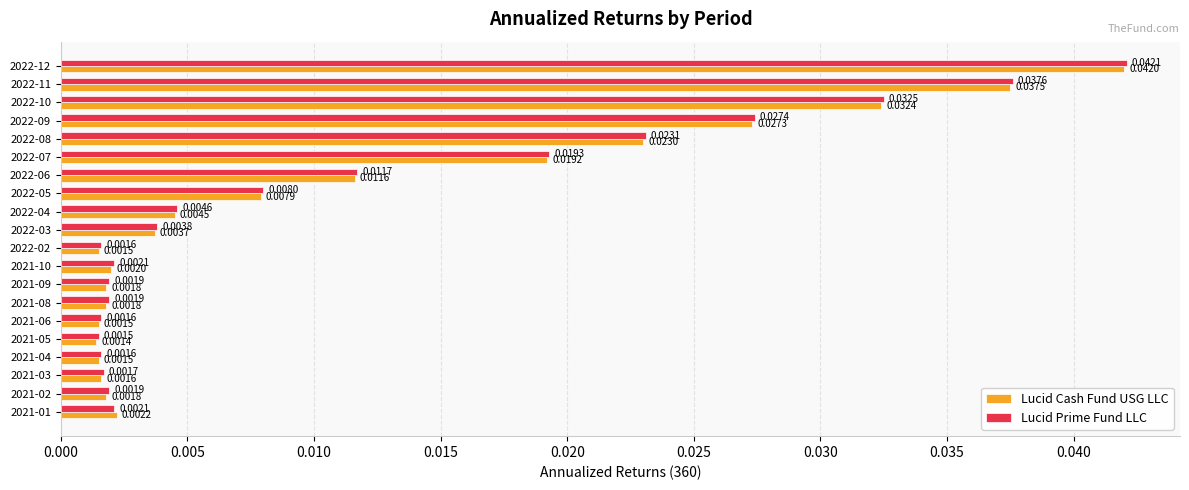

Rank the series by their average value, from highest to lowest.

Lucid Prime Fund LLC, Lucid Cash Fund USG LLC